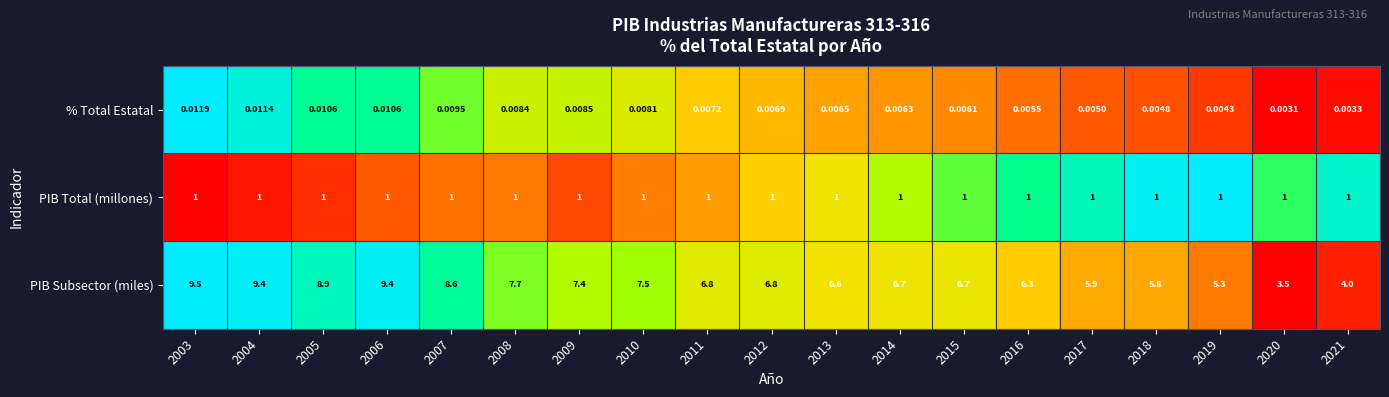

Rank the series by their maximum value, from highest to lowest.

PIB Subsector (miles), PIB Total (millones), % Total Estatal